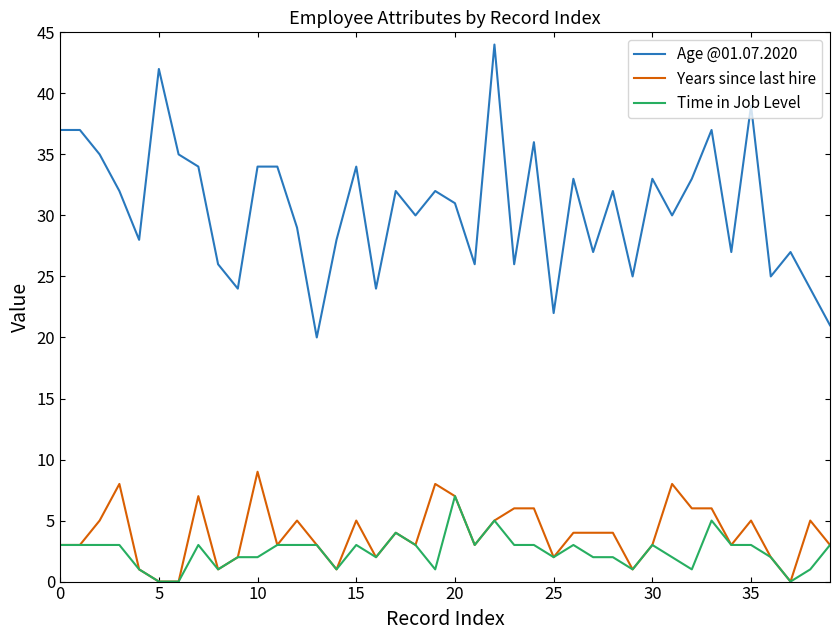

True or false: Age @01.07.2020 and Years since last hire cross at least once.

False